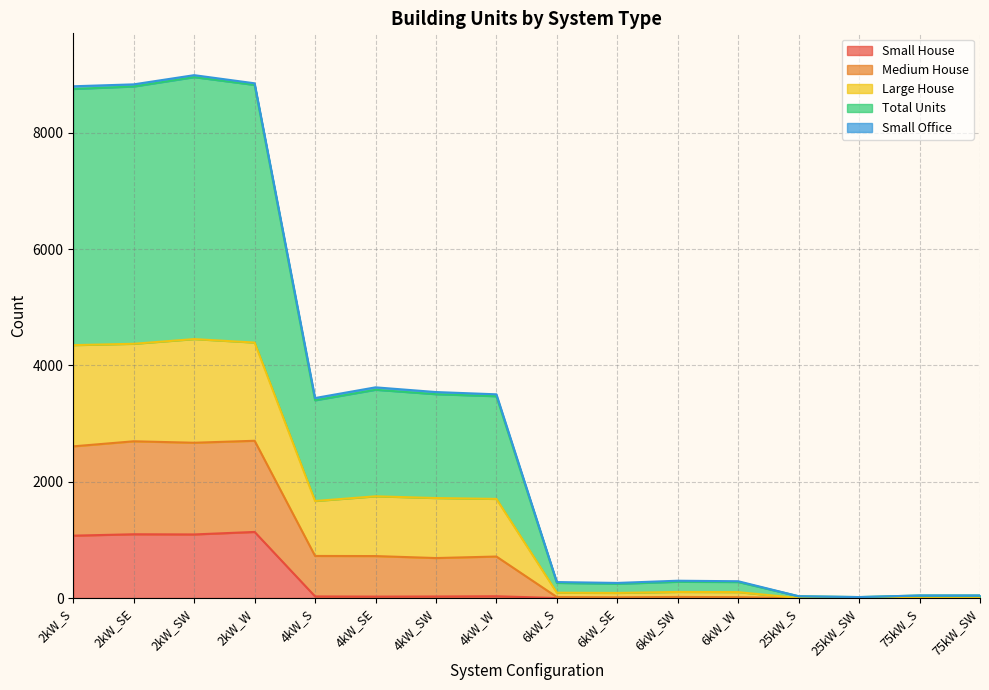

True or false: Medium House and Small House cross at least once.

False